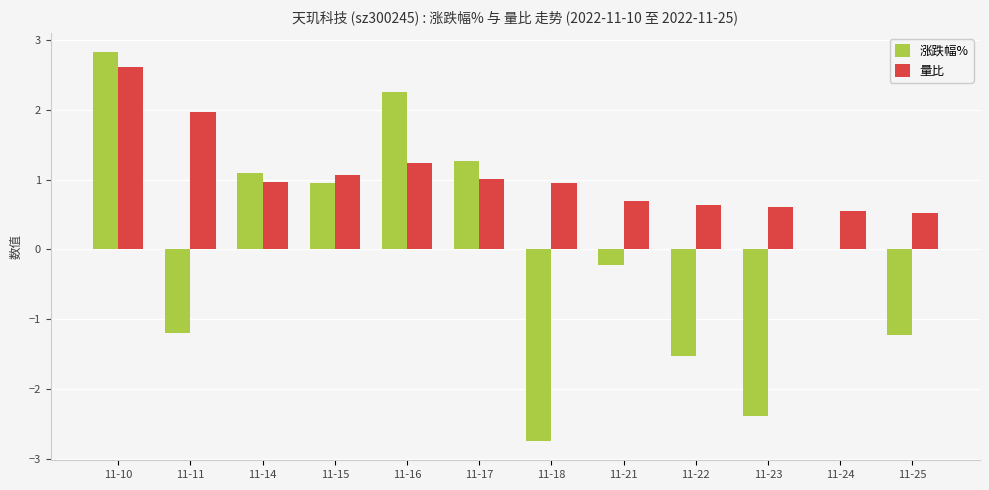

At which category is the sum across all series the highest?

11-10